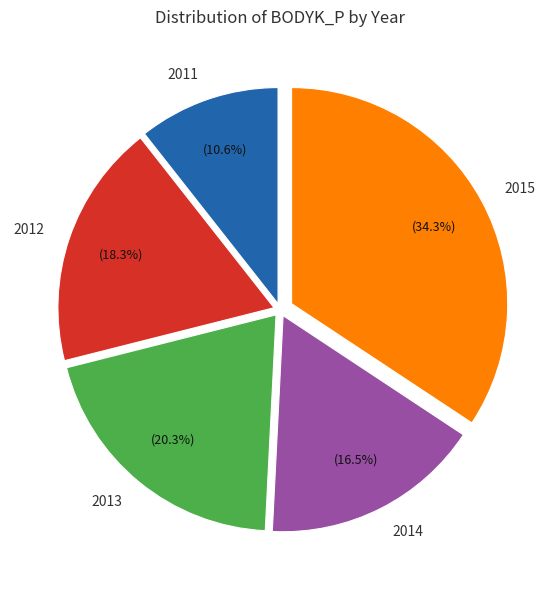

Which category has the biggest portion of the pie?

2015